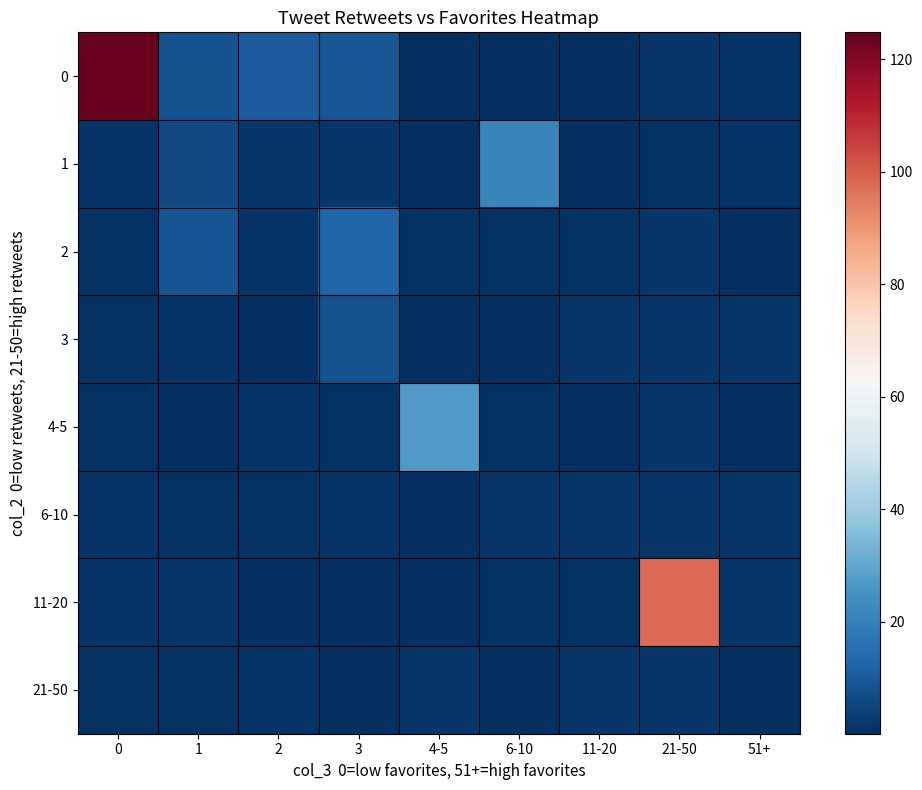

Reading left to right, transcribe all the data shown in this chart.

0: 0=124.7	1=7.9	2=10.5	3=9.2	4-5=0.3	6-10=0.3	11-20=0.1	21-50=1.7	51+=1.2
1: 0=1.4	1=6.0	2=1.9	3=1.7	4-5=0.4	6-10=21.4	11-20=0.4	21-50=0.6	51+=1.0
2: 0=0.9	1=8.6	2=1.2	3=12.3	4-5=0.6	6-10=0.7	11-20=0.9	21-50=1.6	51+=0.4
3: 0=1.0	1=1.2	2=0.1	3=8.2	4-5=0.3	6-10=0.1	11-20=1.9	21-50=1.9	51+=1.6
4-5: 0=0.6	1=0.2	2=1.4	3=0.9	4-5=27.2	6-10=1.0	11-20=0.1	21-50=1.8	51+=0.5
6-10: 0=1.3	1=0.6	2=1.0	3=1.1	4-5=0.4	6-10=1.9	11-20=1.6	21-50=1.9	51+=1.8
11-20: 0=1.2	1=1.8	2=0.2	3=0.4	4-5=0.1	6-10=0.7	11-20=0.8	21-50=97.5	51+=1.7
21-50: 0=0.7	1=0.6	2=1.1	3=0.3	4-5=1.6	6-10=0.1	11-20=2.0	21-50=1.5	51+=0.4